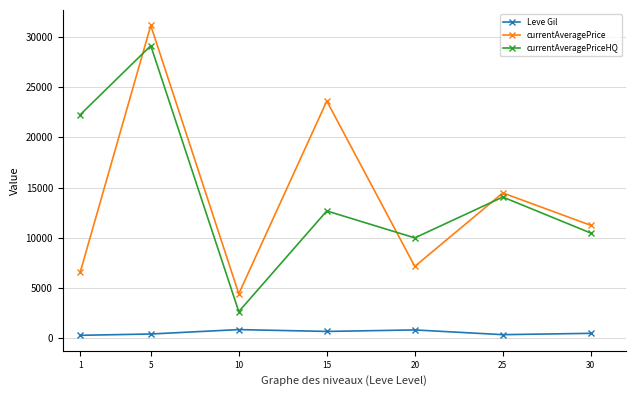

How many series are shown in this chart?

3